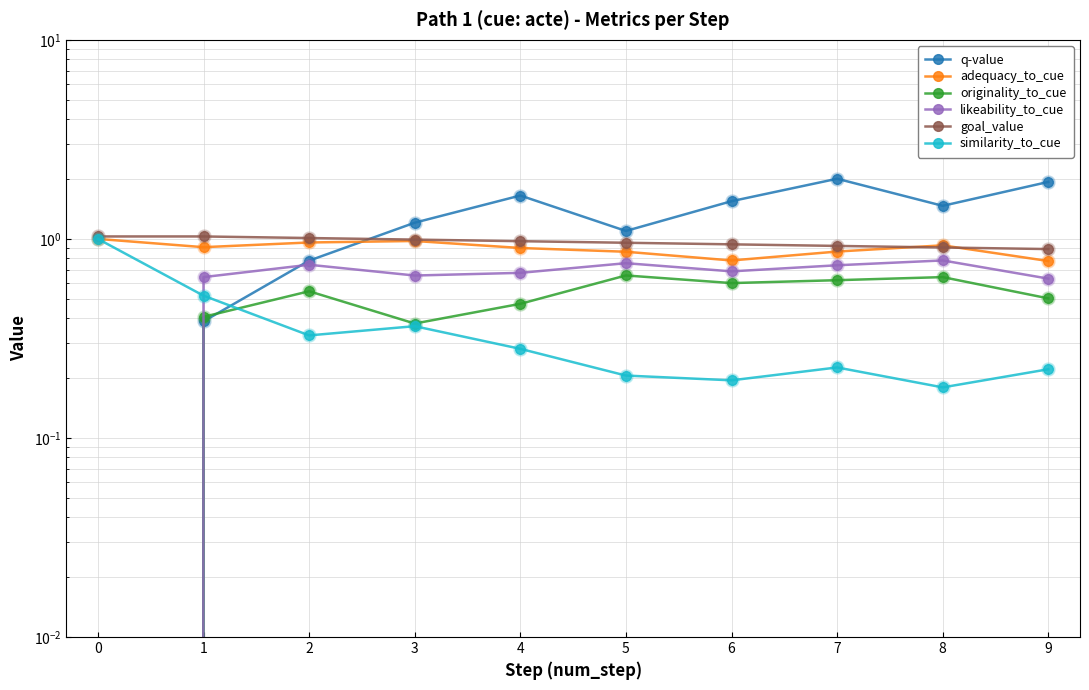

Which series has the largest total across all categories?

q-value